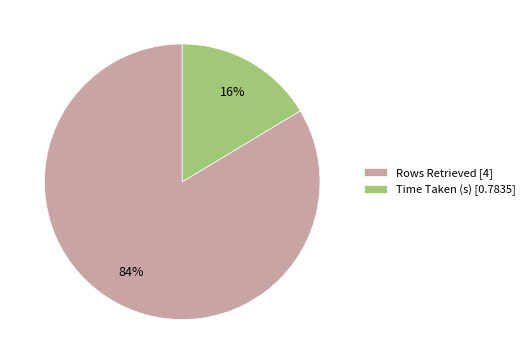

Between Rows Retrieved [4] and Time Taken (s) [0.7835], which is larger?

Rows Retrieved [4]